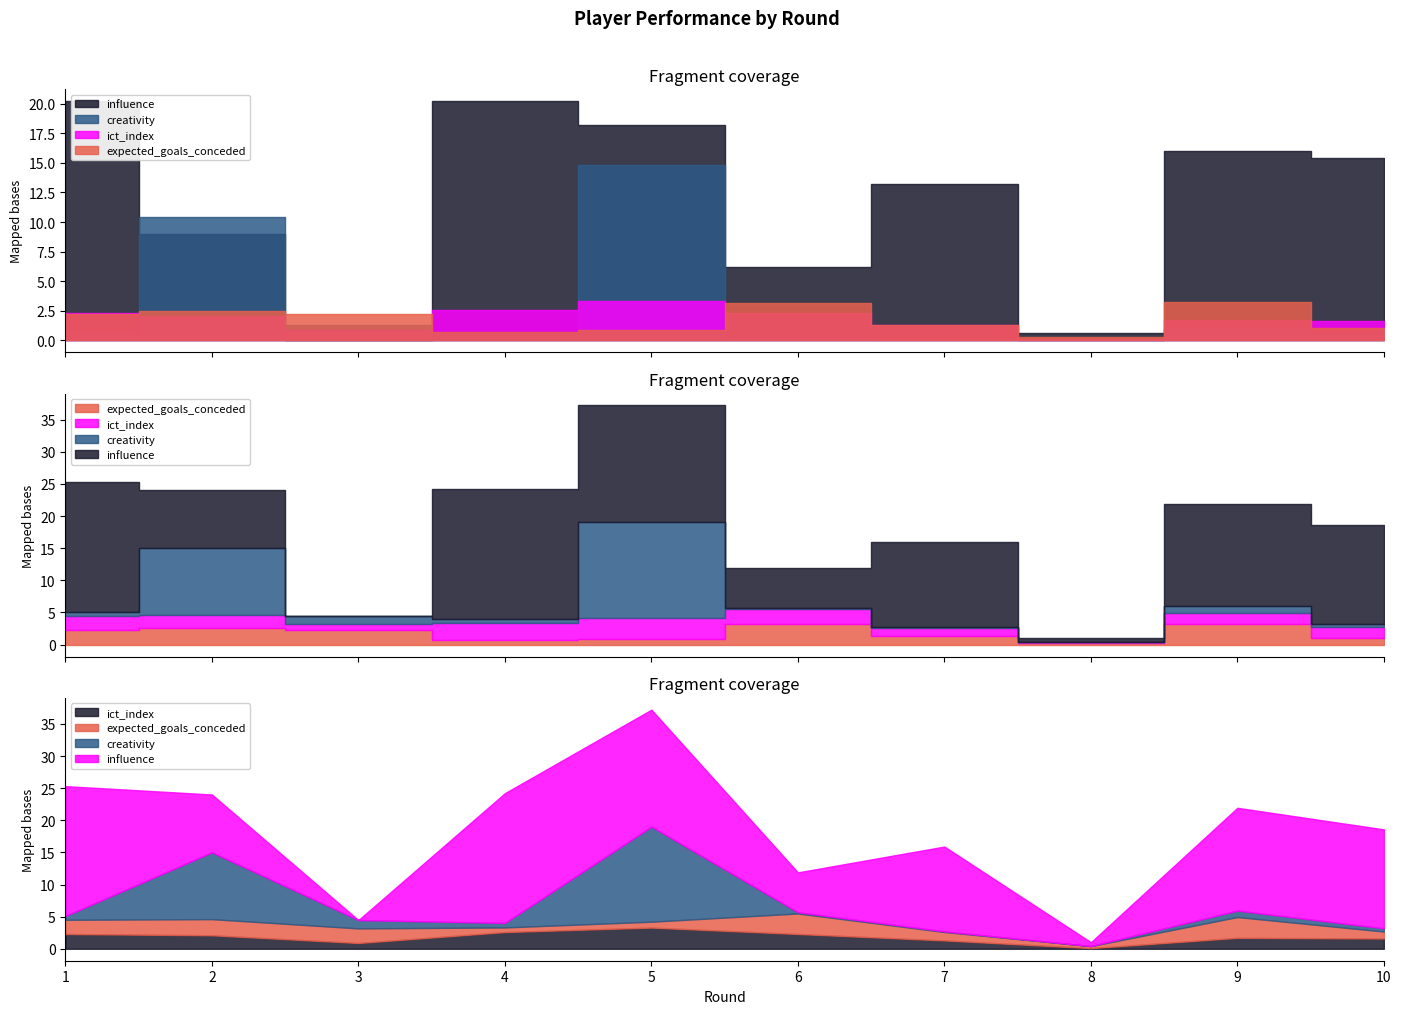

What is the approximate value of expected_goals_conceded at 4?

0.7